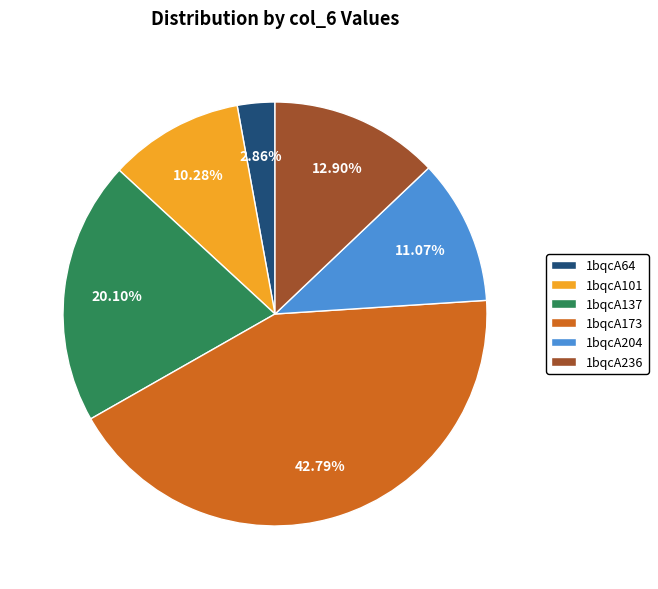

Is there a majority slice in this chart?

No